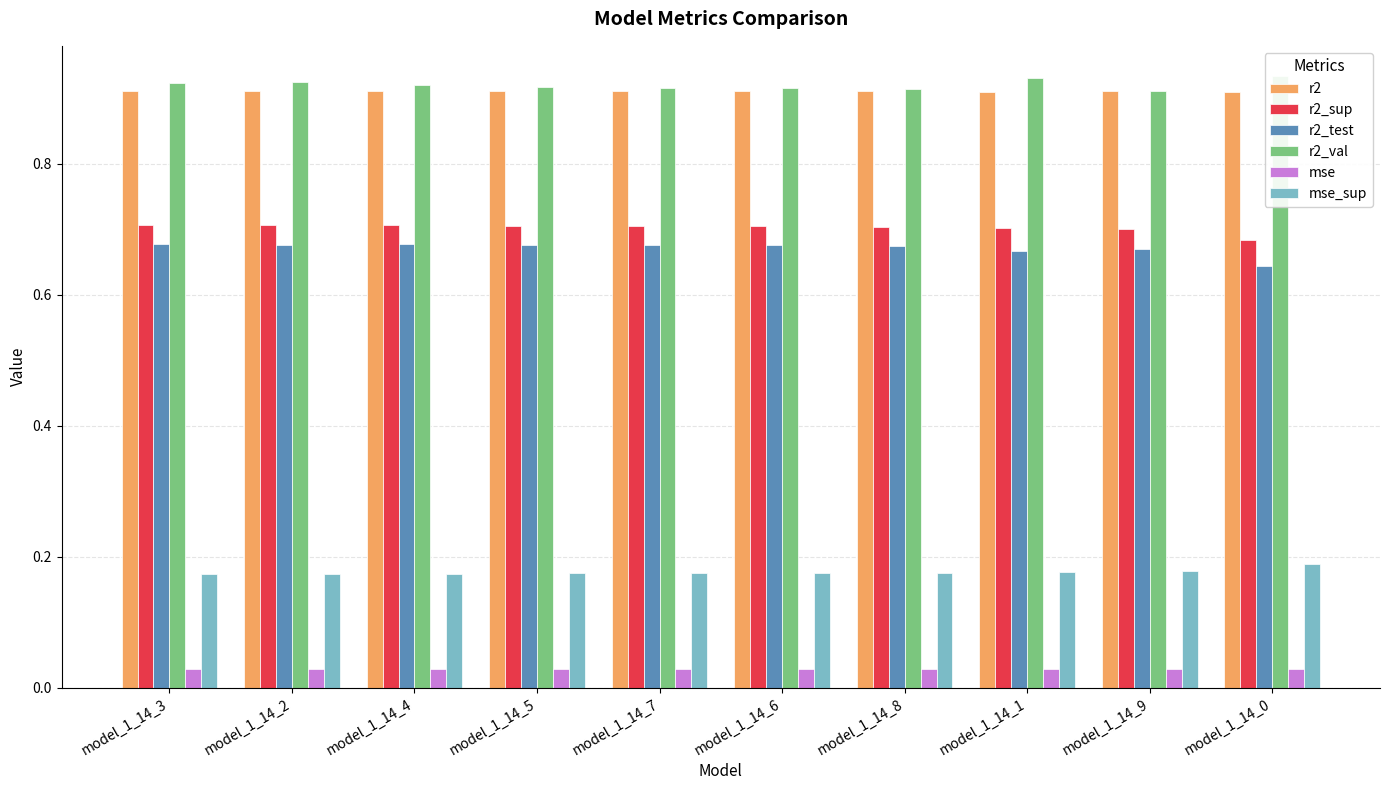

How many series are shown in this chart?

6